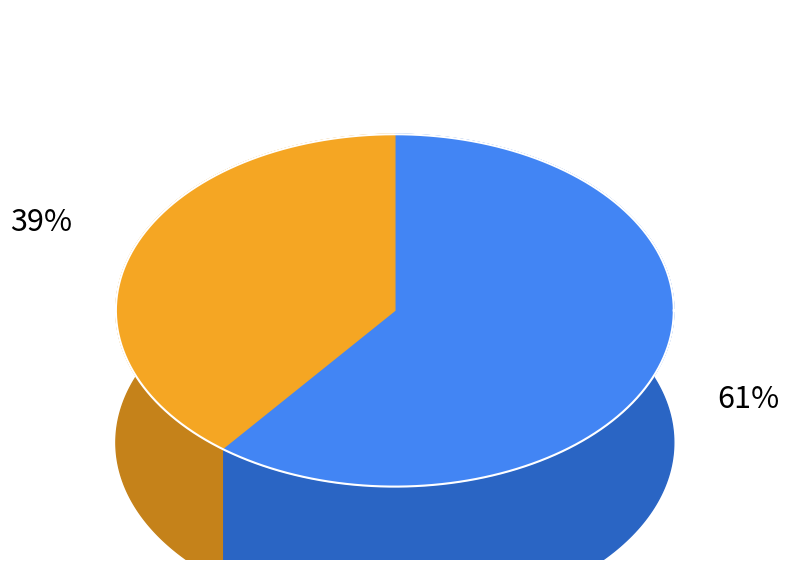

Is it true that Criminal Sexual Assault is 1% of the pie?

False